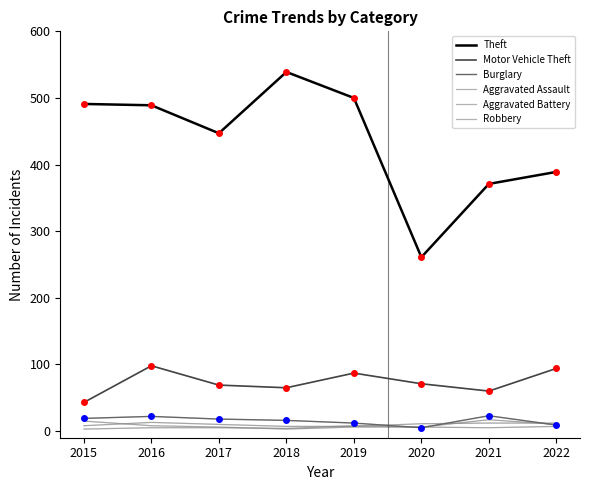

Does the chart have visible grid lines?

No